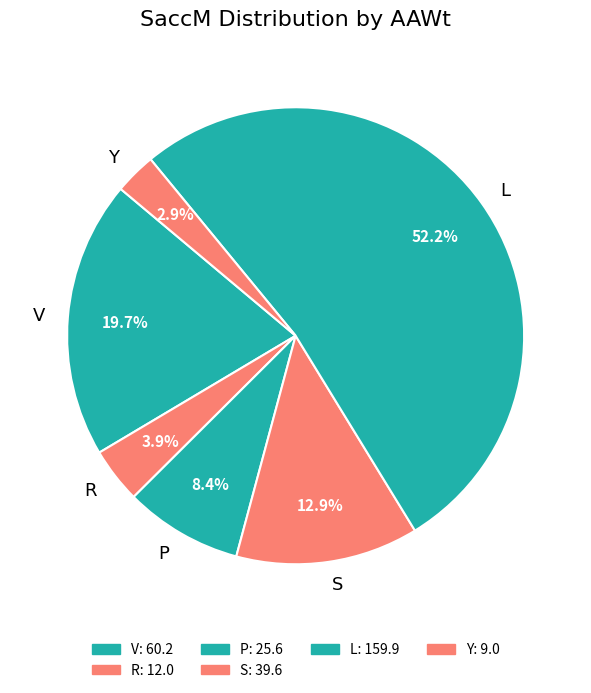

Which category has the smallest portion of the pie?

Y